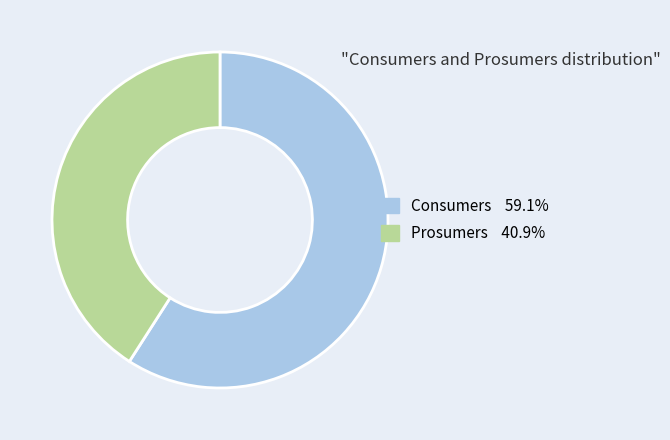

True or false: Prosumers accounts for 41% of the total.

True